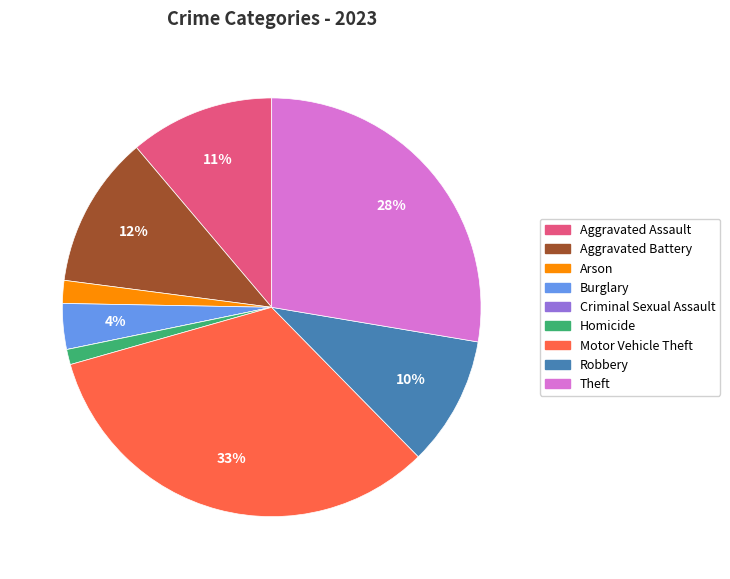

Combined, do Burglary and Robbery account for over 50%?

No